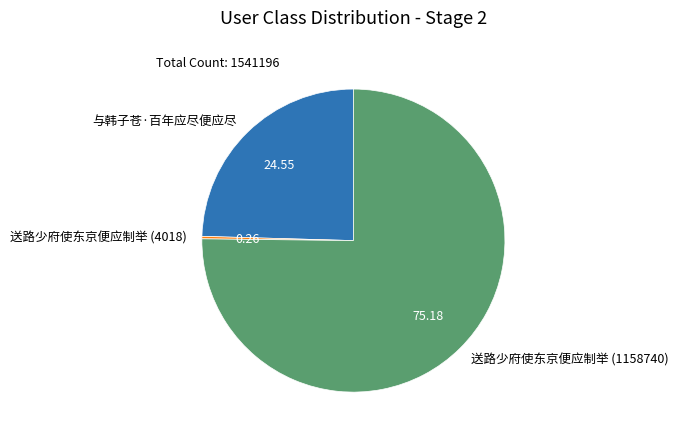

Which has a higher value, 送路少府使东京便应制举 (1158740) or 与韩子苍·百年应尽便应尽?

送路少府使东京便应制举 (1158740)